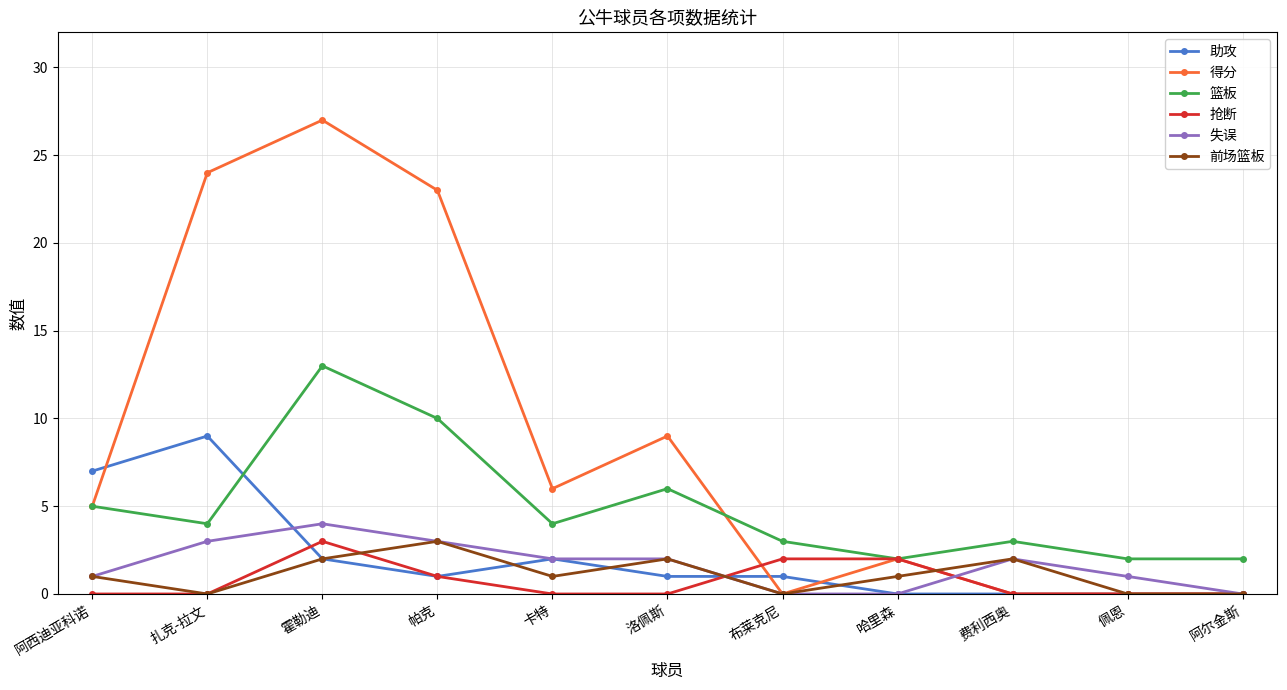

How many series are shown in this chart?

6